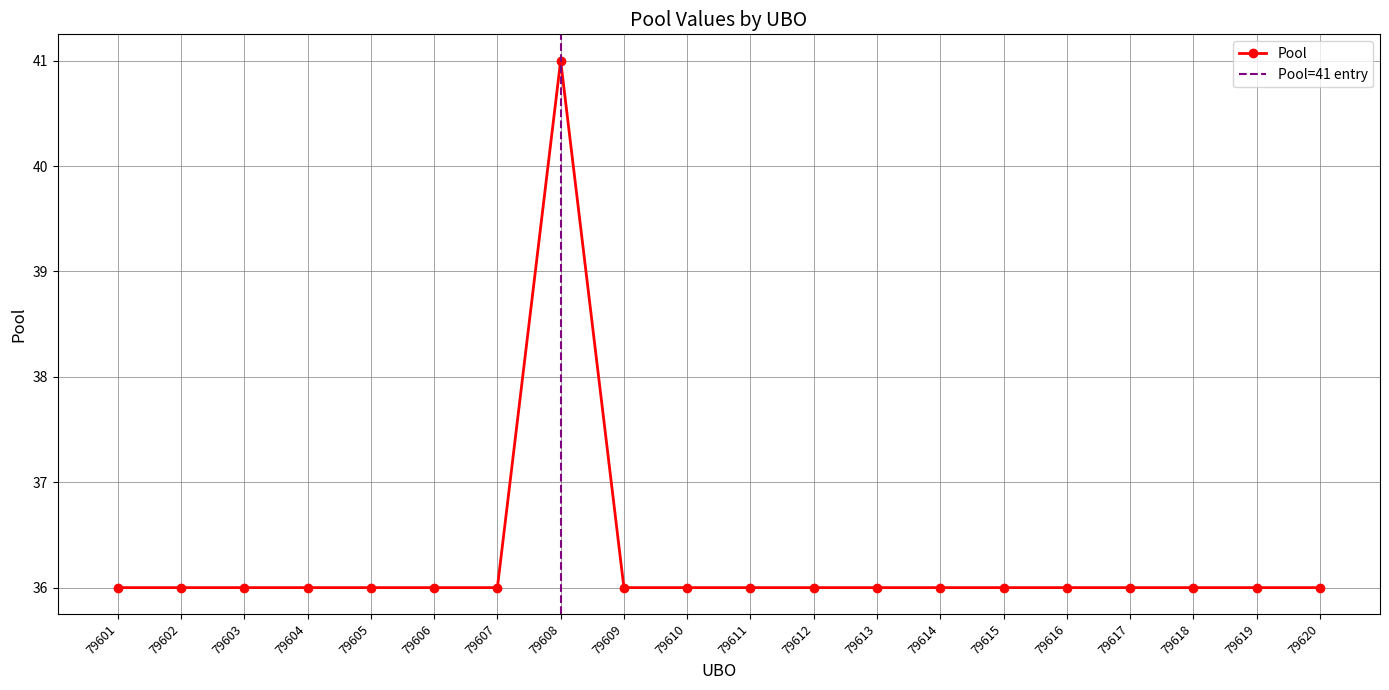

Reading left to right, what are all the values shown in this chart?

79601=36	79602=36	79603=36	79604=36	79605=36	79606=36	79607=36	79608=41	79609=36	79610=36	79611=36	79612=36	79613=36	79614=36	79615=36	79616=36	79617=36	79618=36	79619=36	79620=36